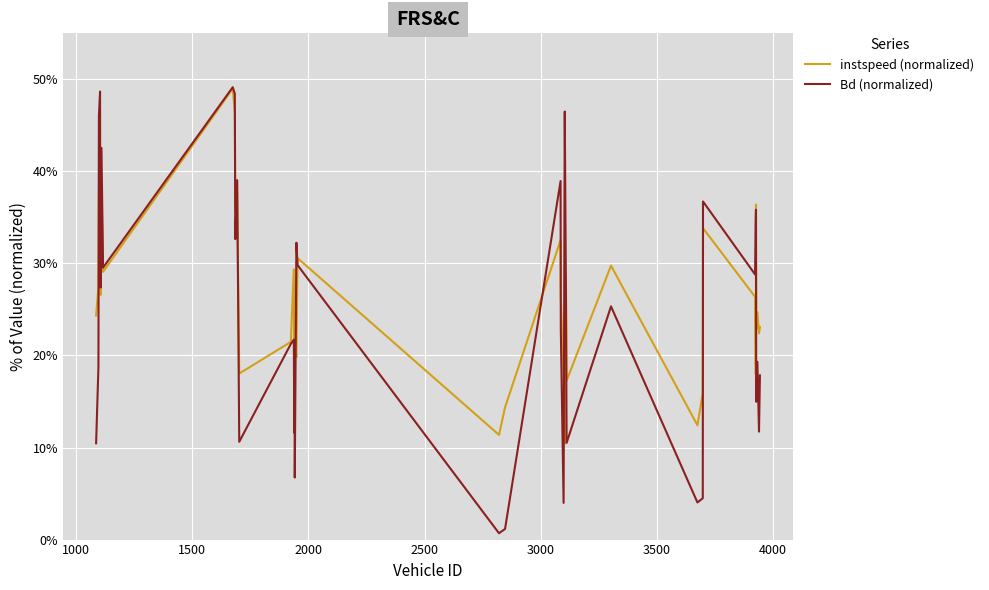

What is the maximum value shown in the chart?

49.1